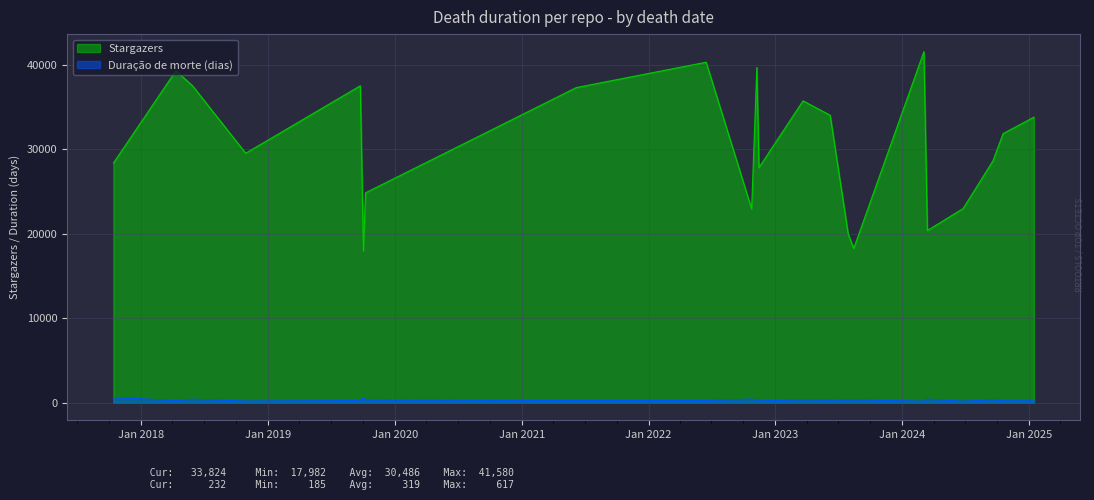

How many lines are shown in the chart?

2